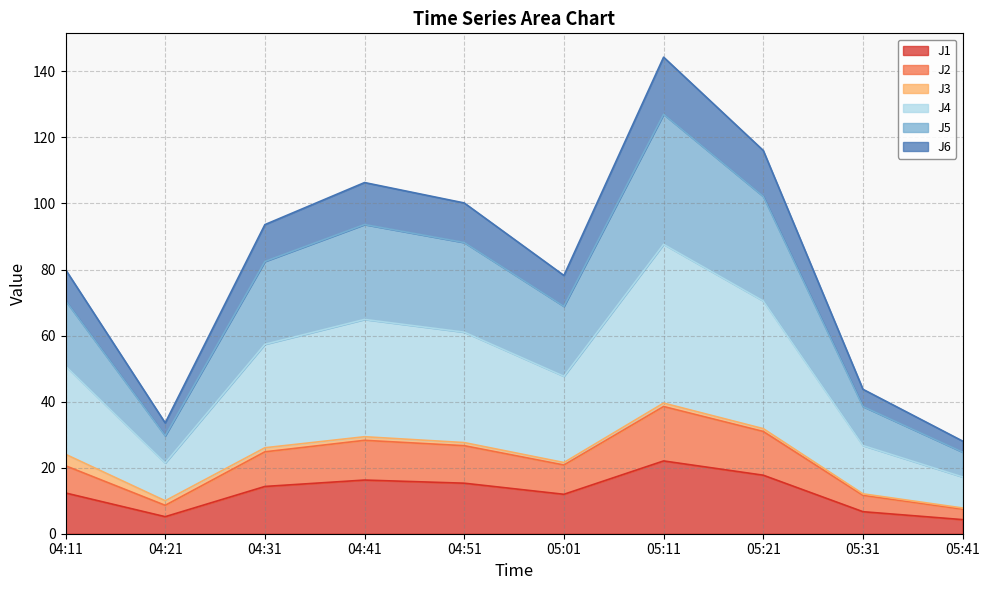

What is the minimum value for J1?

4.3